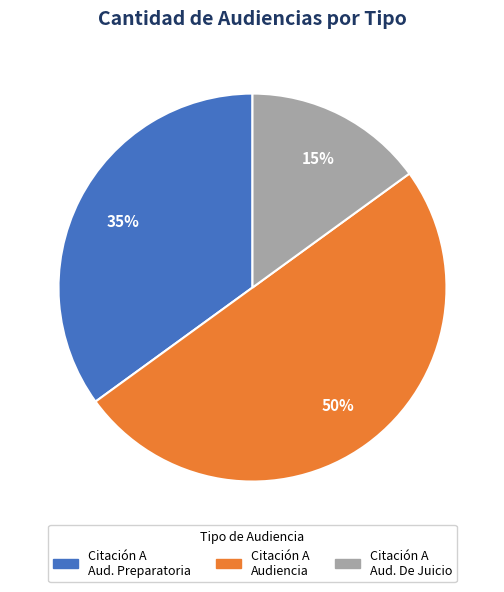

To the nearest percent, what is the average slice percentage?

33%